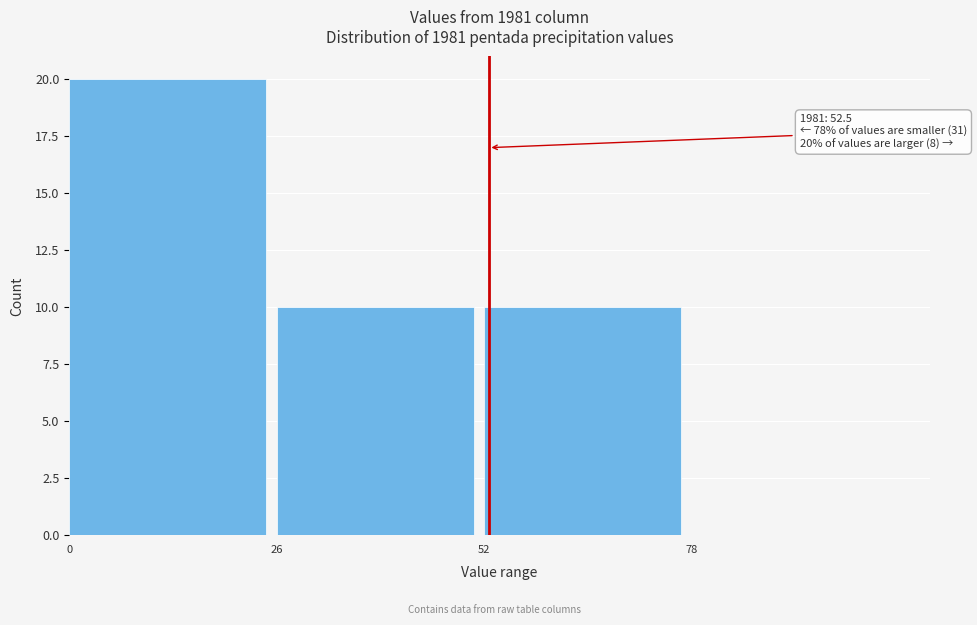

Over which range of the x-axis is the bar tallest?

0 to 26